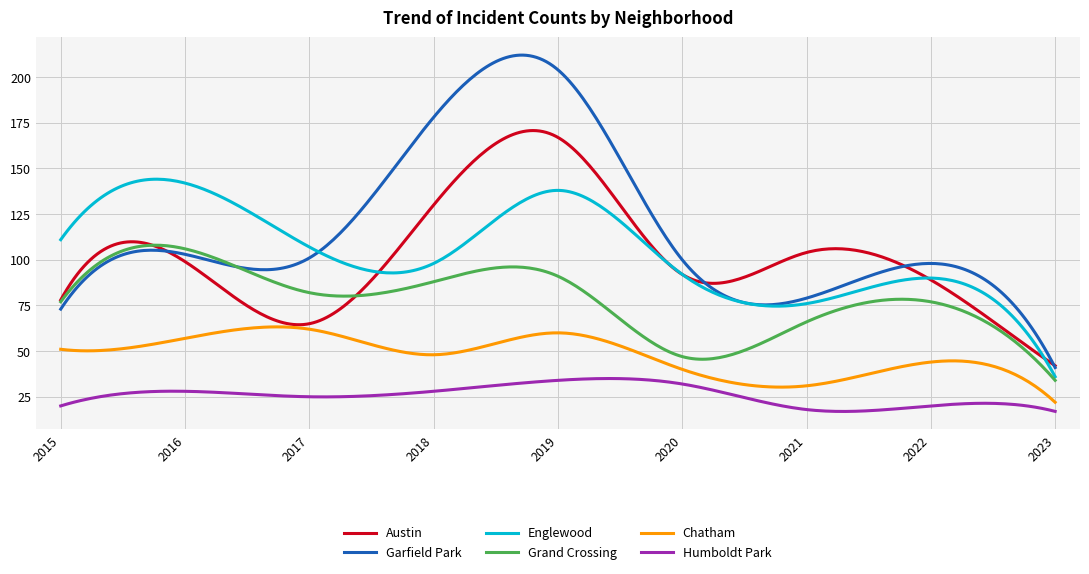

Which series has the largest range (max minus min)?

Garfield Park